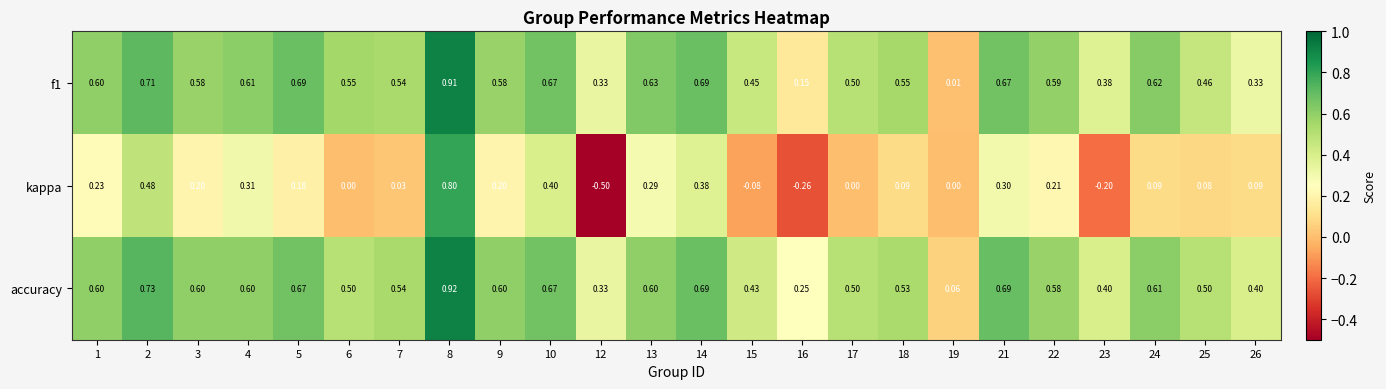

Which series changed the most between 8 and 18?

kappa